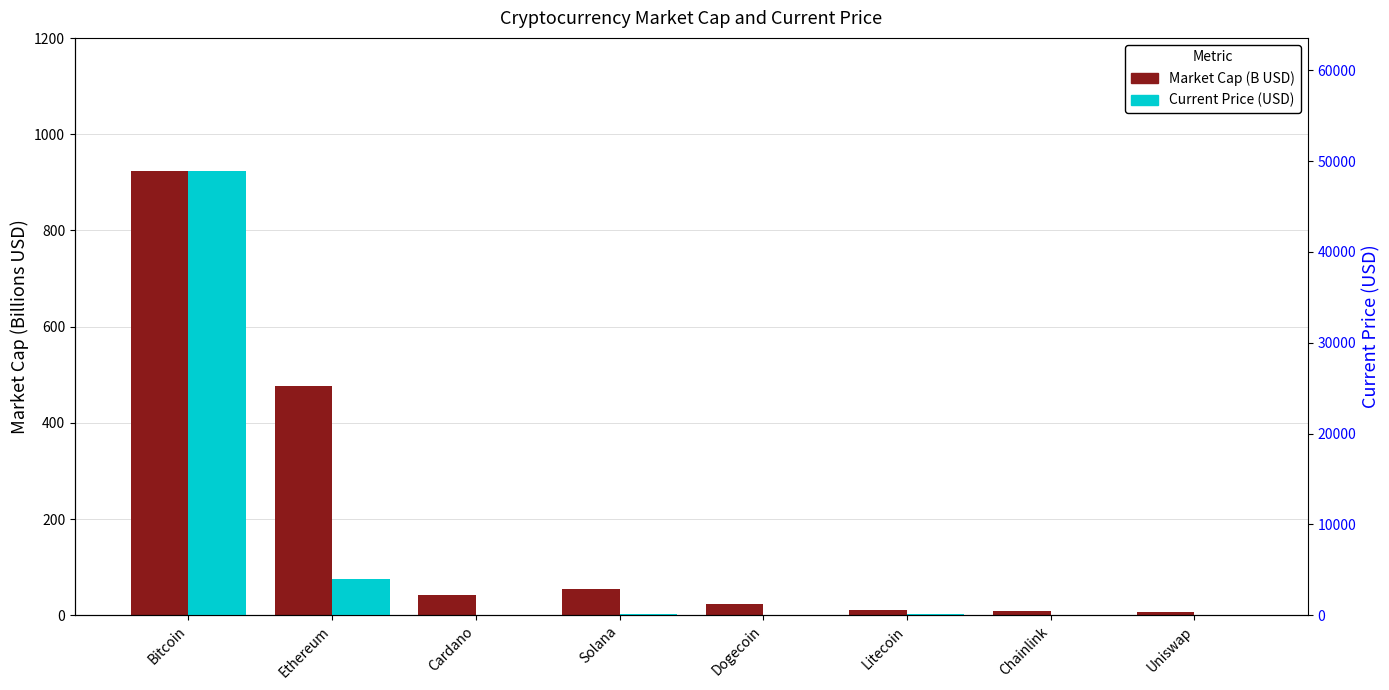

The Market Cap (B USD) series shows 477.2 at Ethereum. True or false?

True